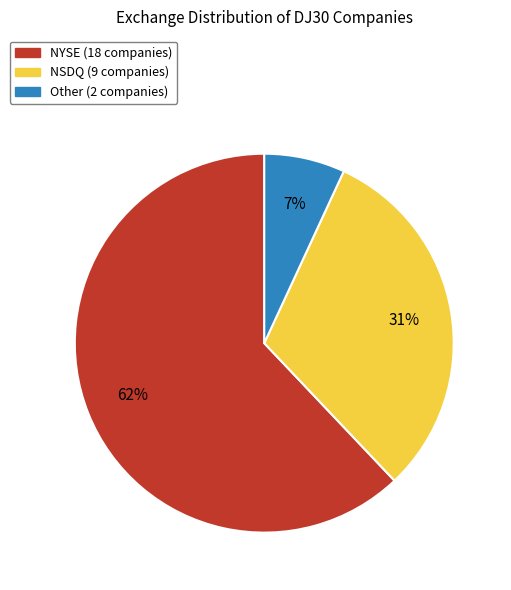

The NYSE slice represents 62% of the pie. True or false?

True